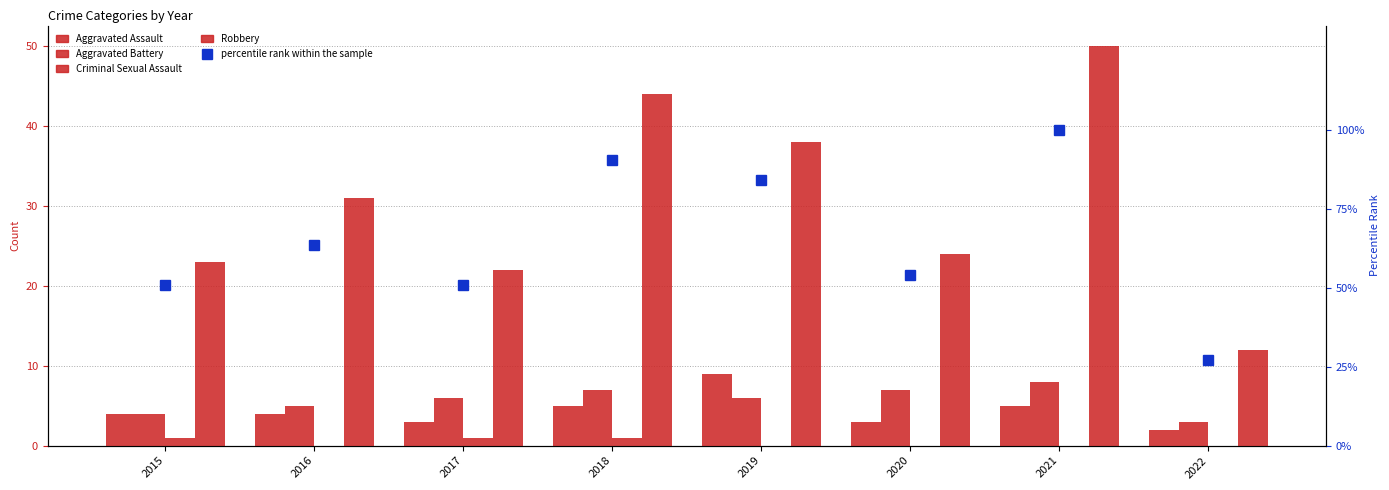

Reading left to right, what are all the values shown in this chart?

Aggravated Assault: 4.0	4.0	3.0	5.0	9.0	3.0	5.0	2.0
Aggravated Battery: 4.0	5.0	6.0	7.0	6.0	7.0	8.0	3.0
Criminal Sexual Assault: 1.0	0.0	1.0	1.0	0.0	0.0	0.0	0.0
Robbery: 23.0	31.0	22.0	44.0	38.0	24.0	50.0	12.0
percentile rank within the sample: 50.8	63.5	50.8	90.5	84.1	54.0	100.0	27.0